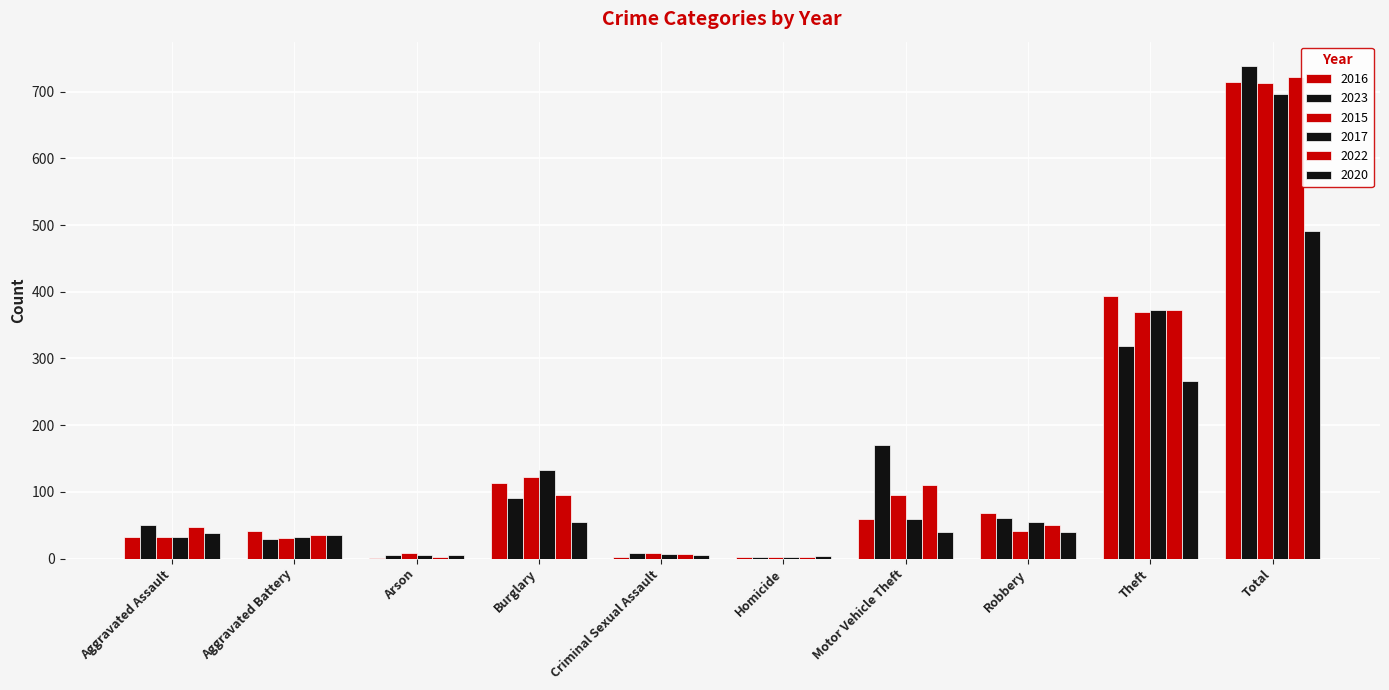

How many categories are shown in the chart?

10